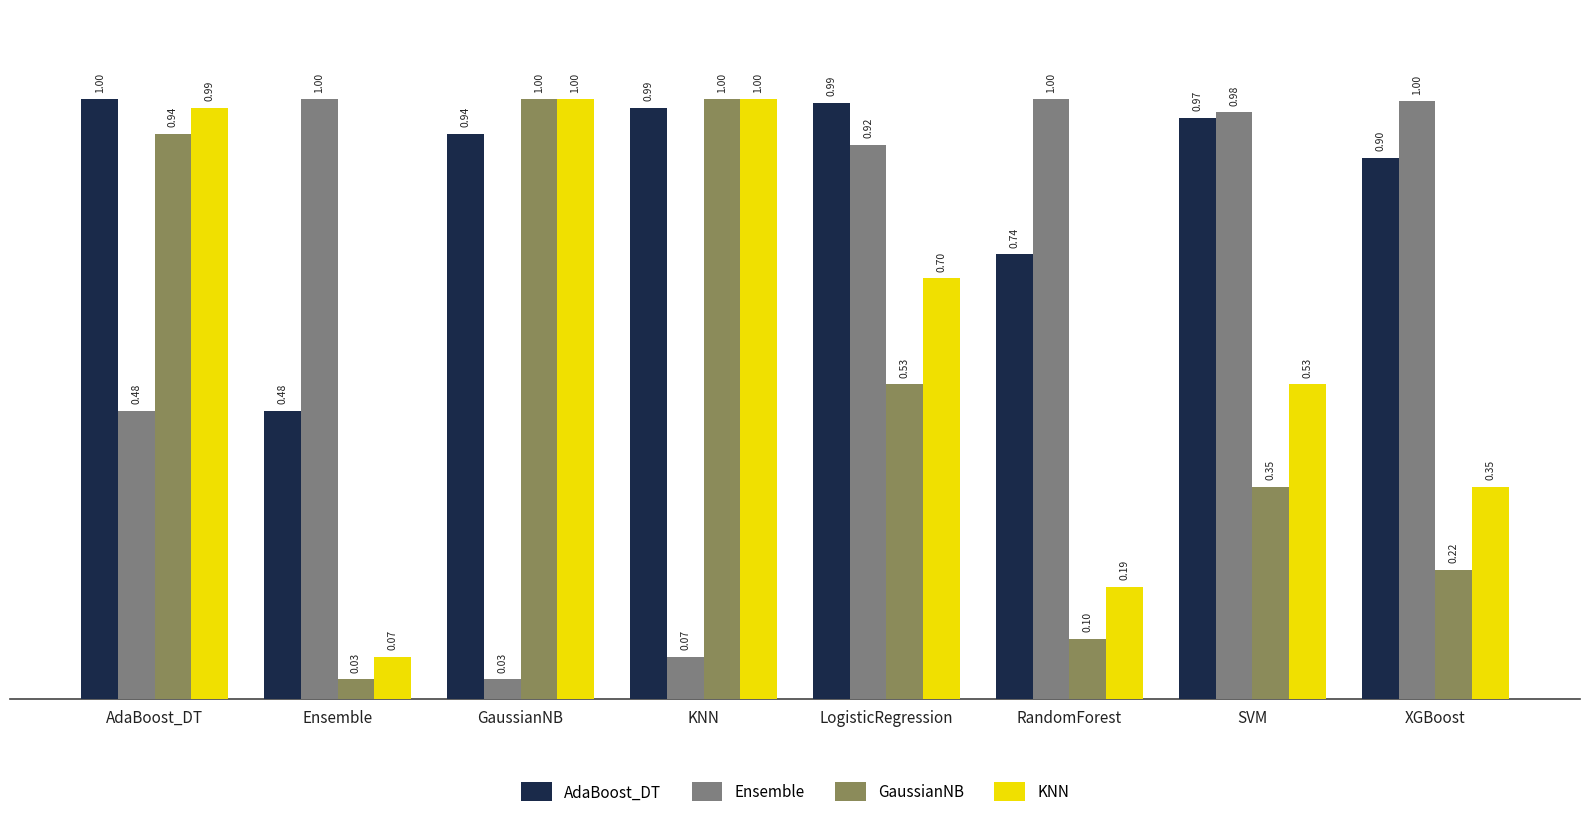

How many bars are there in each group?

4